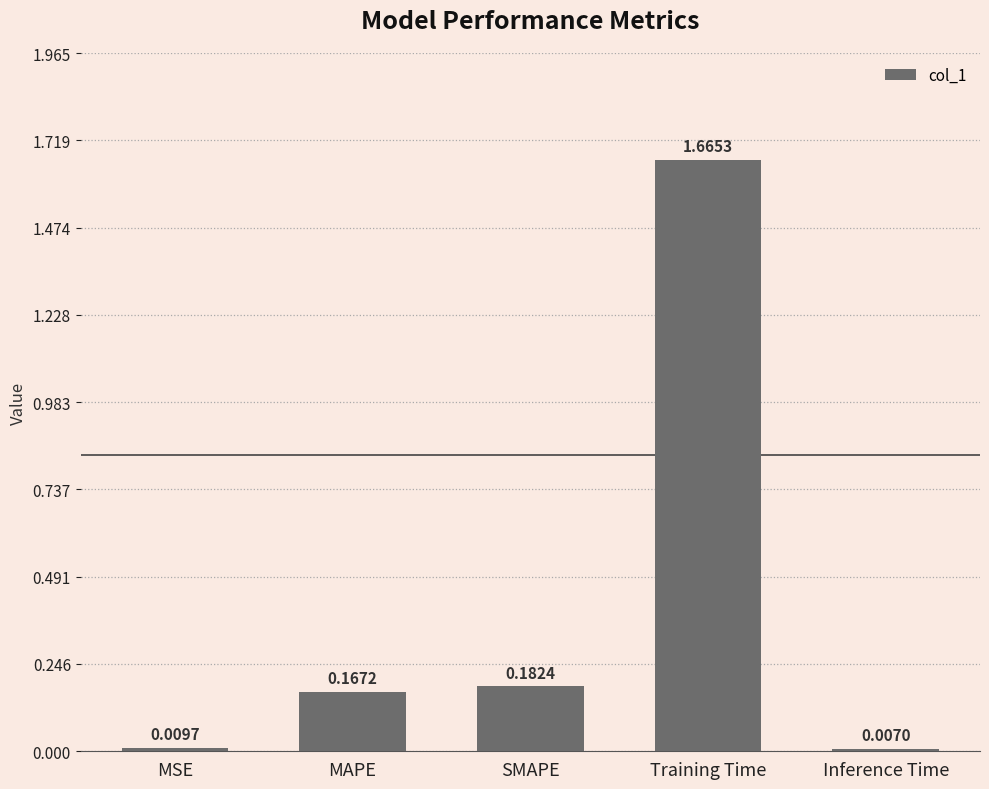

What is the average value?

0.4